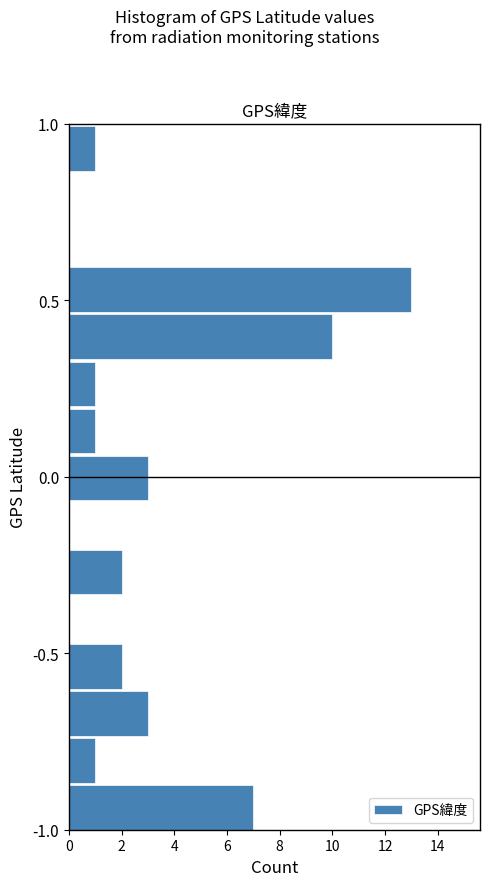

Around what value on the y-axis is the longest bar? Give the approximate position of its centre, as read against the axis.

0.55